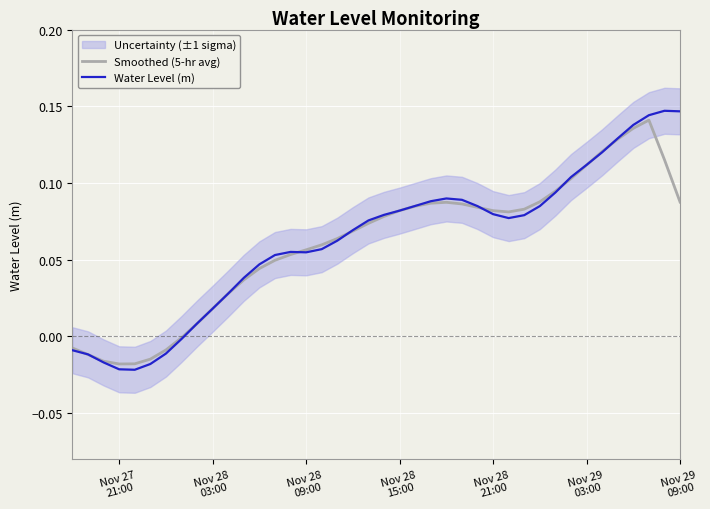

Is this an area chart (filled region under the line)?

No